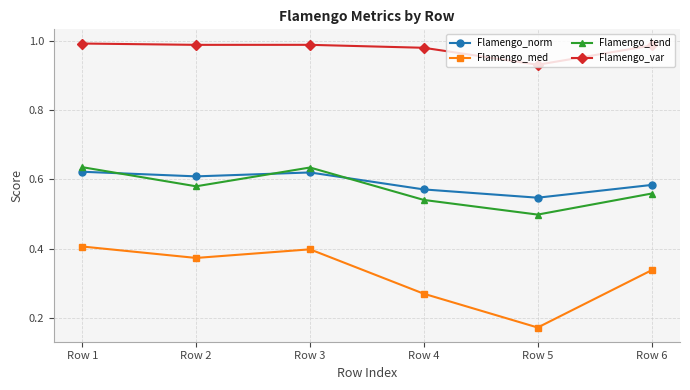

Which series has the widest spread of values?

Flamengo_med